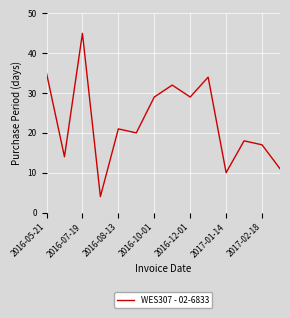

What is the minimum value shown in the chart?

4